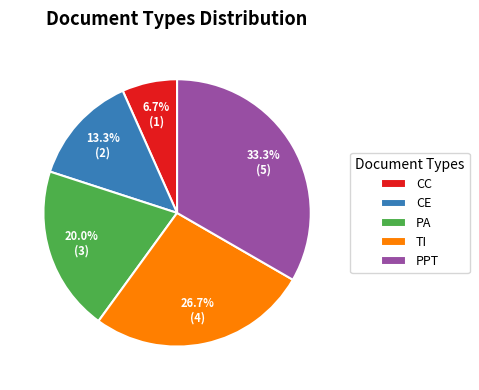

What percentage do PA and TI together represent?

46.7%